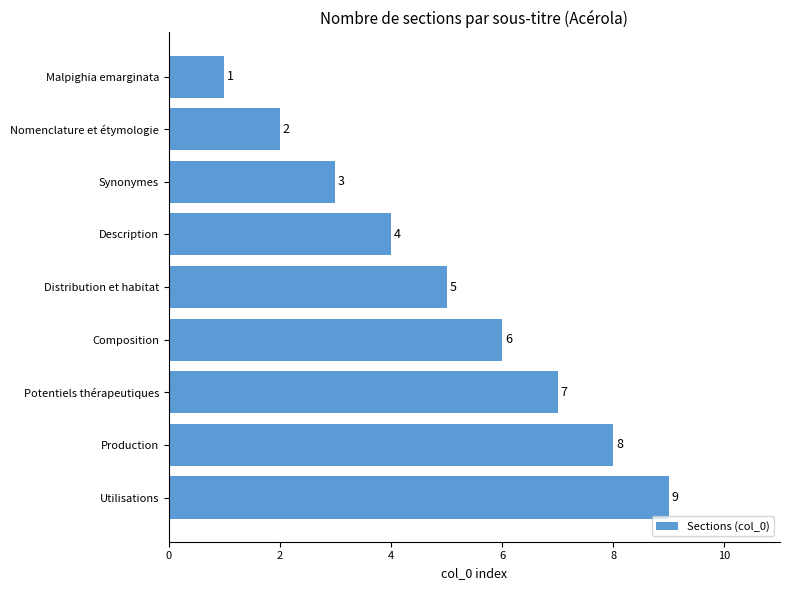

List the labels in order of value, largest first.

Utilisations, Production, Potentiels thérapeutiques, Composition, Distribution et habitat, Description, Synonymes, Nomenclature et étymologie, Malpighia emarginata